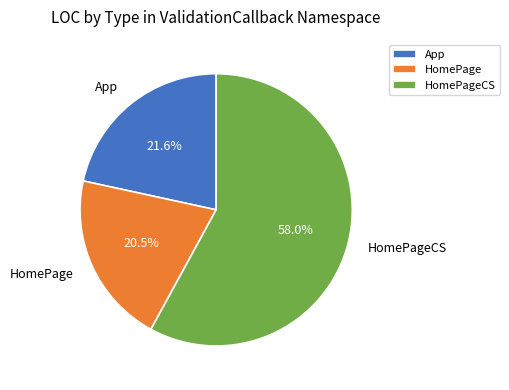

Is it true that App is 29% of the pie?

False